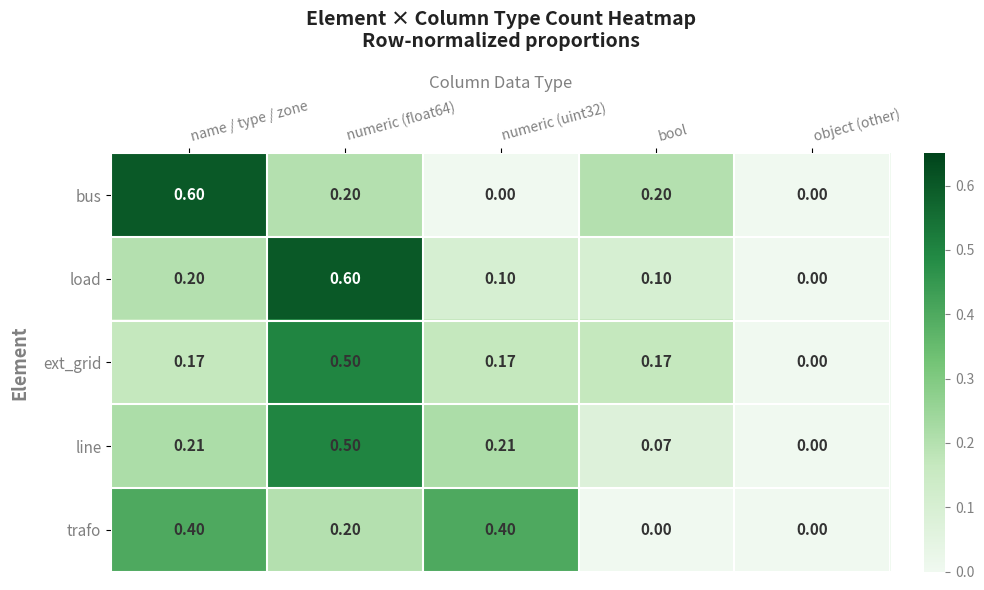

At numeric (uint32), list the series in order from smallest to largest.

bus, load, ext_grid, line, trafo